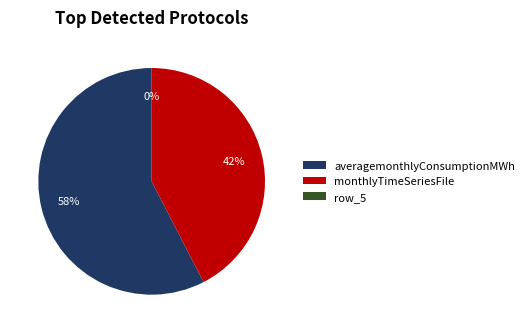

How many segments does this pie chart have?

3